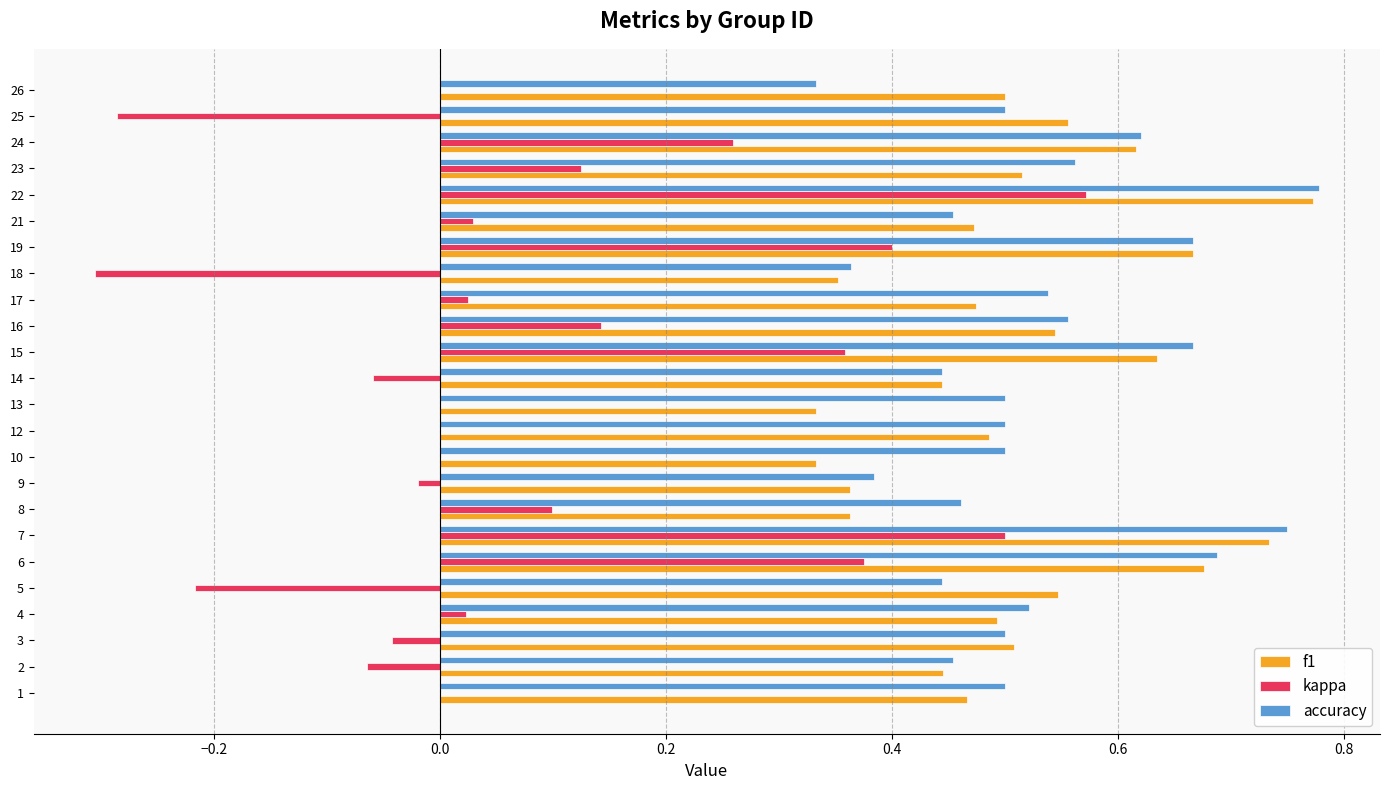

Which series has the largest total across all categories?

accuracy